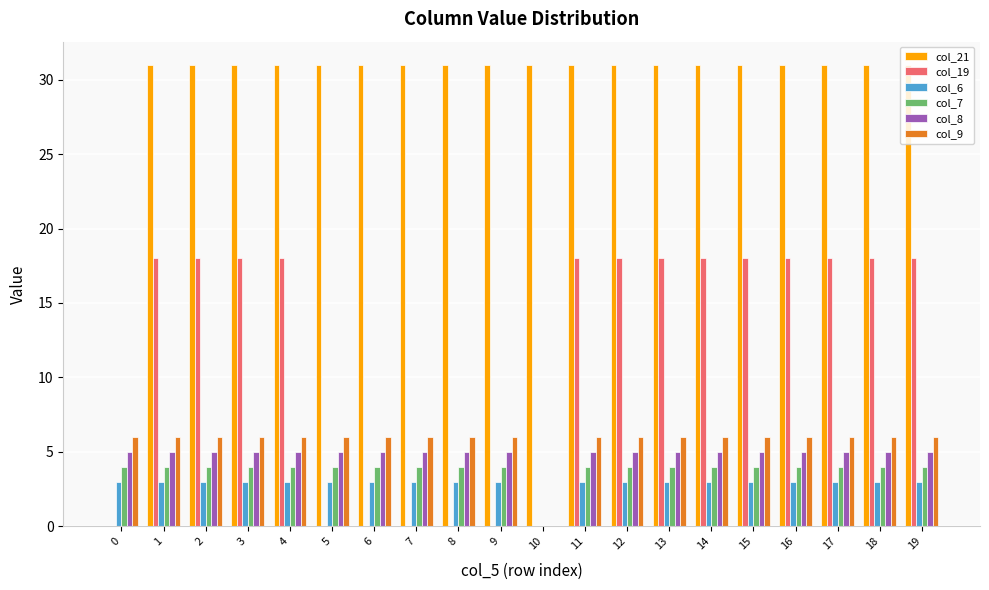

Between 7 and 10, which series saw the biggest shift?

col_9